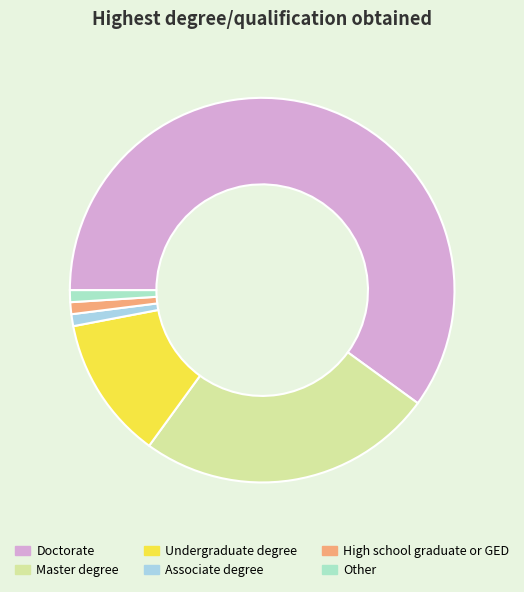

How many segments does this pie chart have?

6